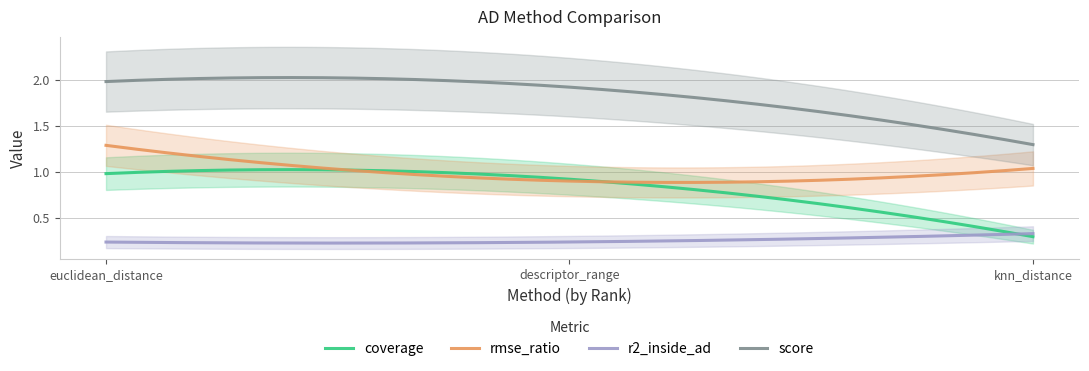

Reading left to right, extract all data points from this chart.

coverage: euclidean_distance=1.0	descriptor_range=0.9	knn_distance=0.3
rmse_ratio: euclidean_distance=1.3	descriptor_range=0.9	knn_distance=1.0
r2_inside_ad: euclidean_distance=0.2	descriptor_range=0.2	knn_distance=0.3
score: euclidean_distance=2.0	descriptor_range=1.9	knn_distance=1.3